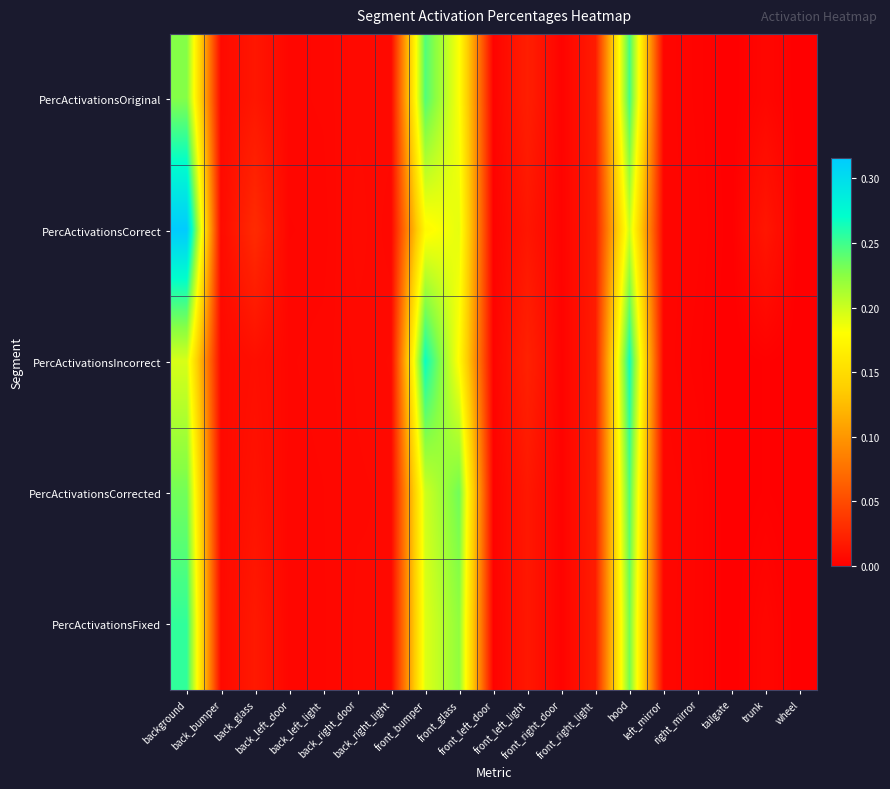

Rank the series at front_right_light from highest to lowest value.

PercActivationsCorrected, PercActivationsFixed, PercActivationsIncorrect, PercActivationsOriginal, PercActivationsCorrect